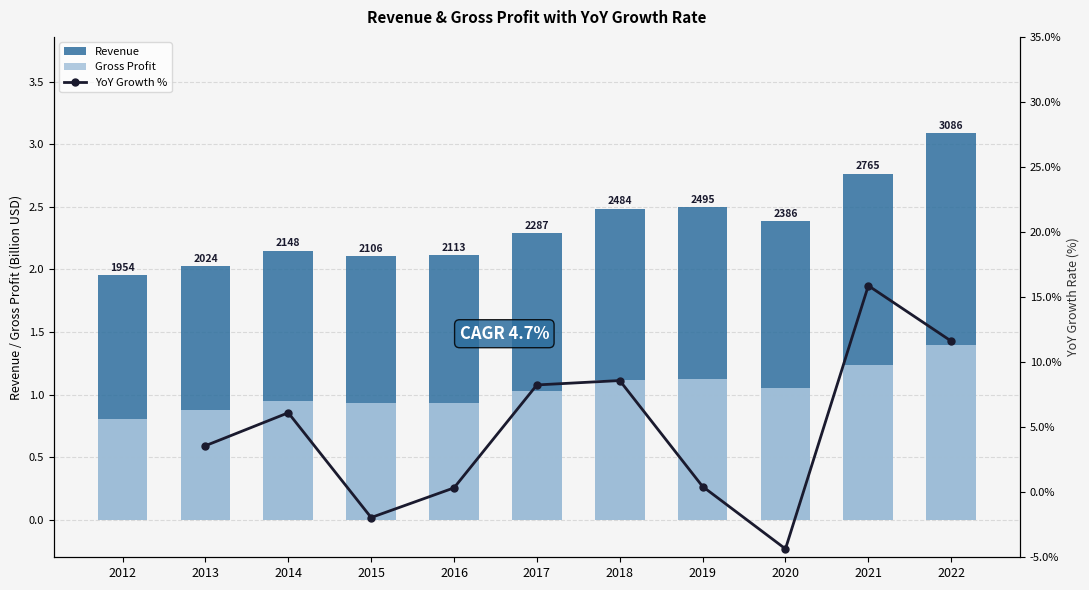

What is the total value across all series at 2019?

4.1